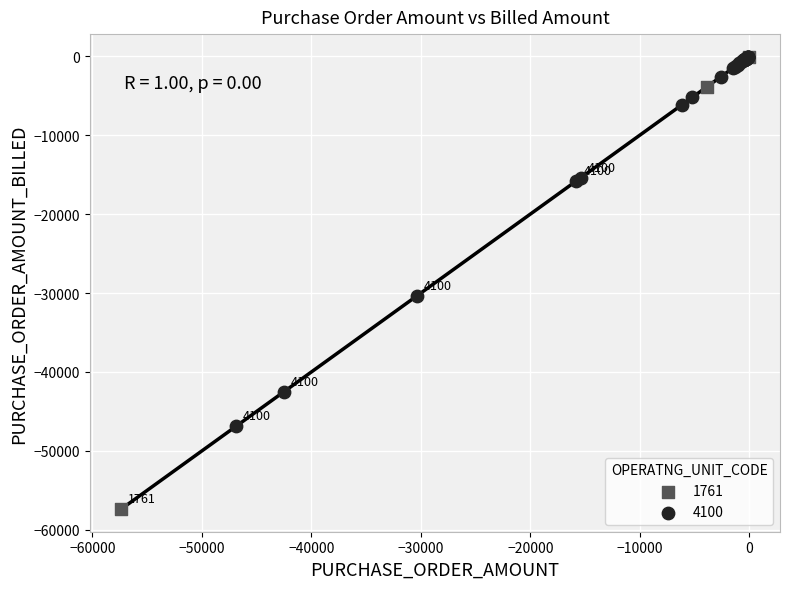

Which series contains the lowest Y value?

1761